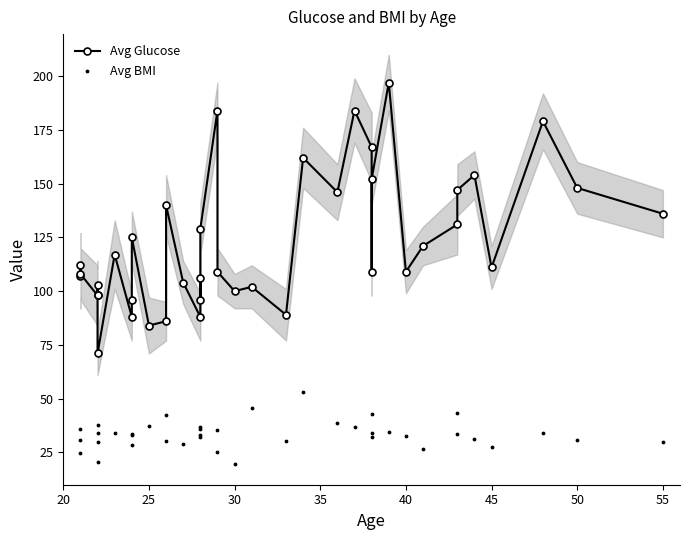

At how many categories does at least one series exceed 70?

40